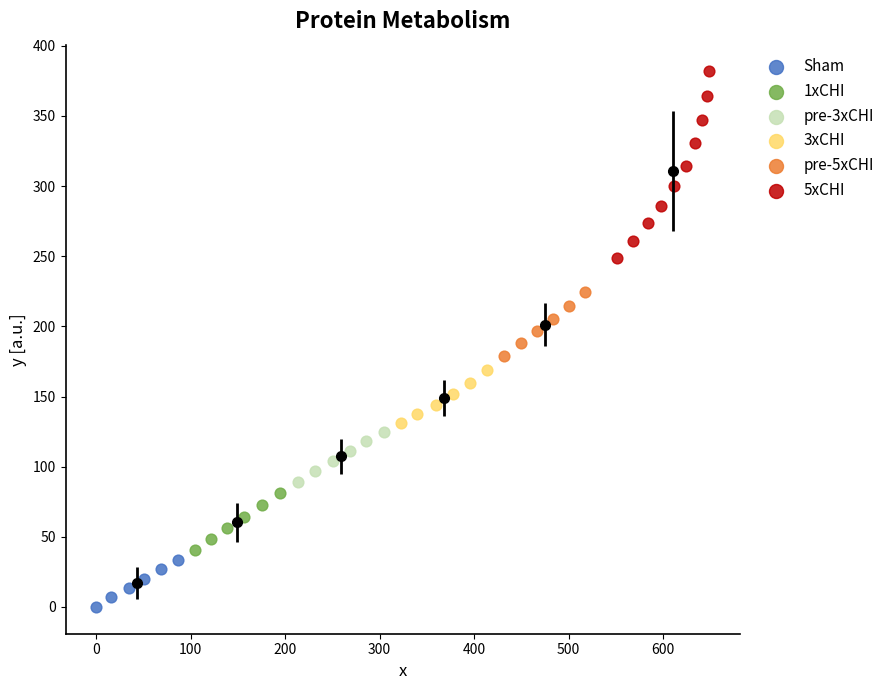

Which series reaches the minimum Y coordinate?

Sham